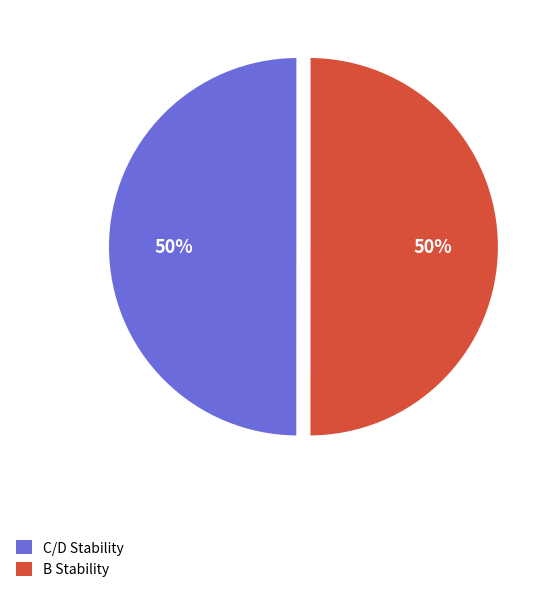

Is it true that C/D Stability is 50% of the pie?

True